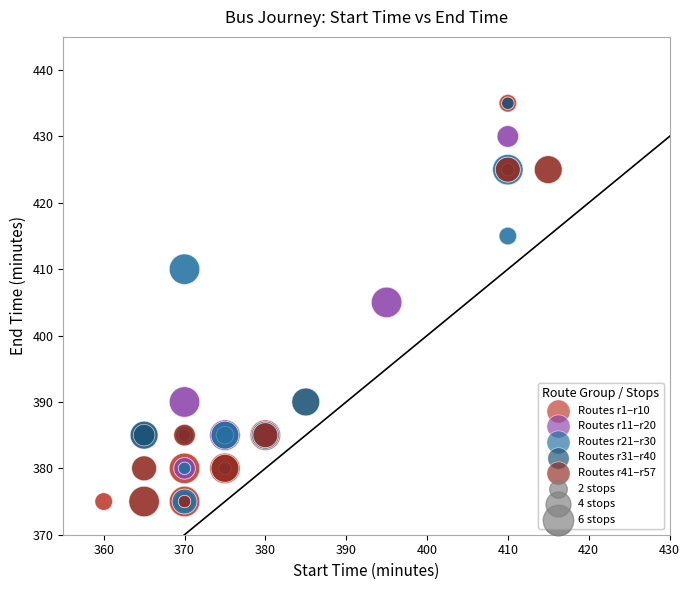

Which series has the widest spread of Y values?

Routes r1–r10